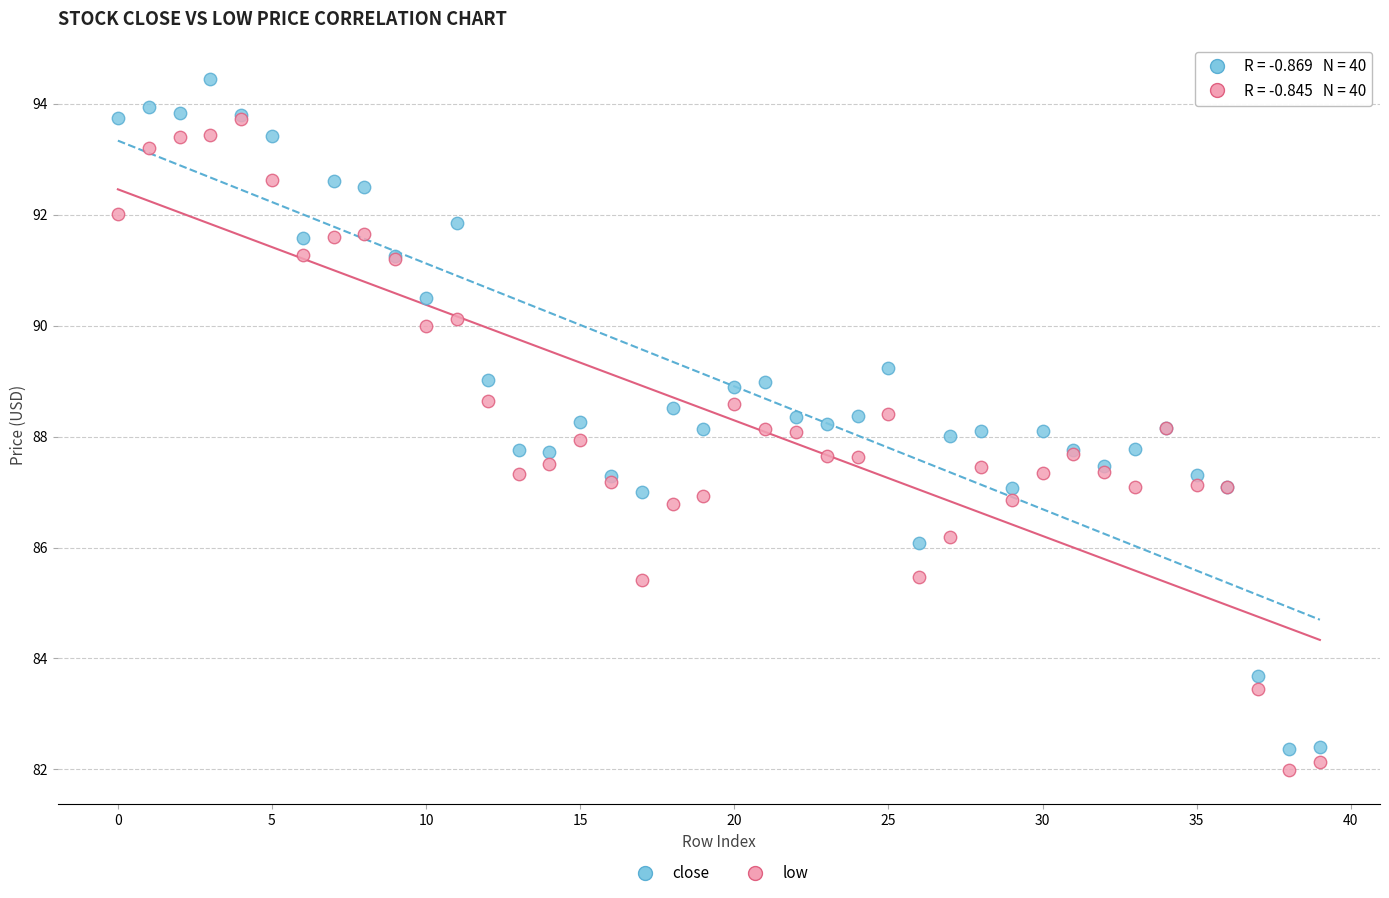

Which series contains the lowest Y value?

low